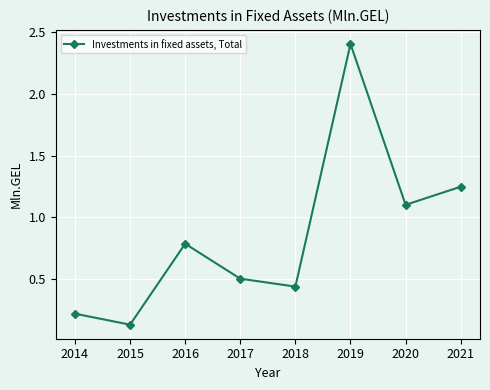

Does the chart have visible grid lines?

Yes